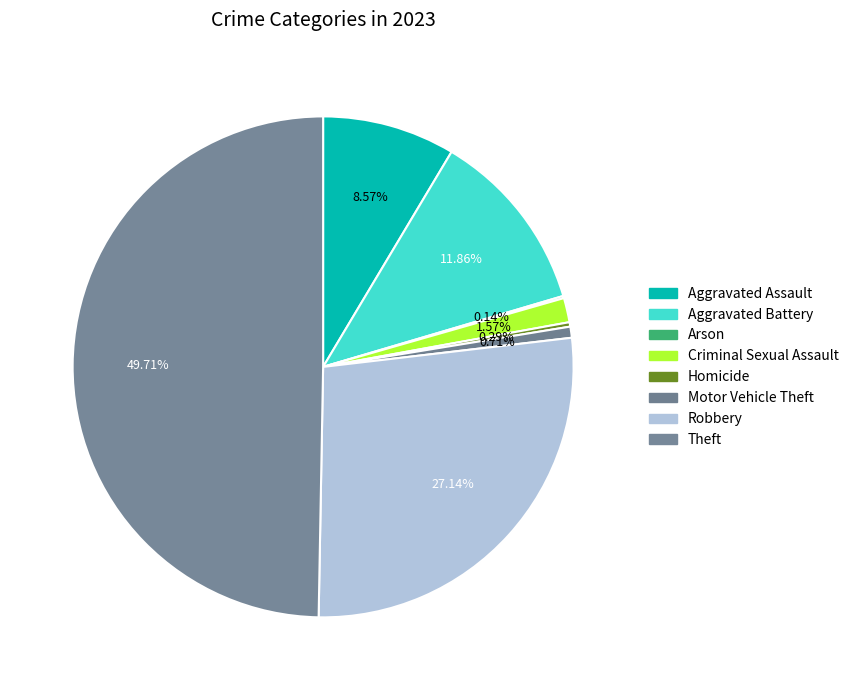

How many slices are in this pie chart?

8